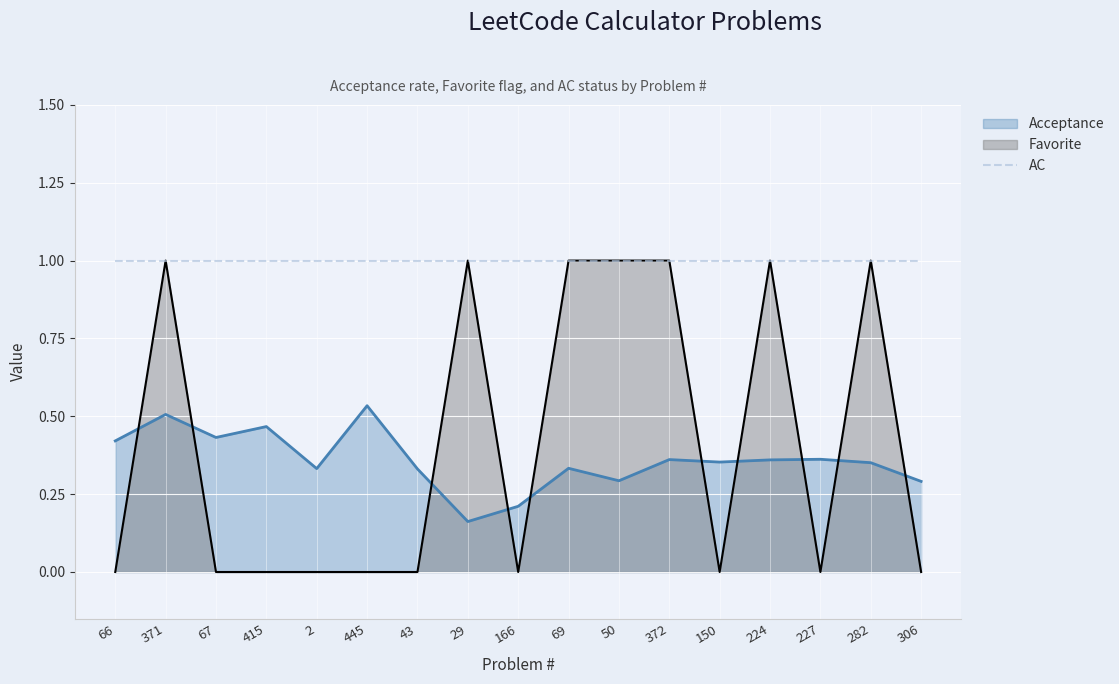

Where is the first local maximum for Favorite?

371